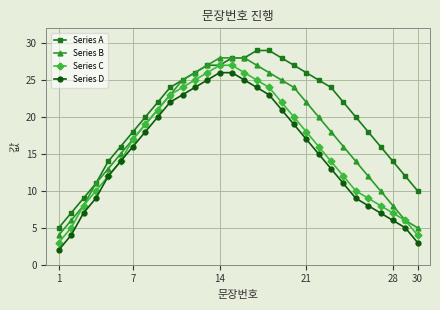

True or false: Series D has more than 2 interior local peaks.

False